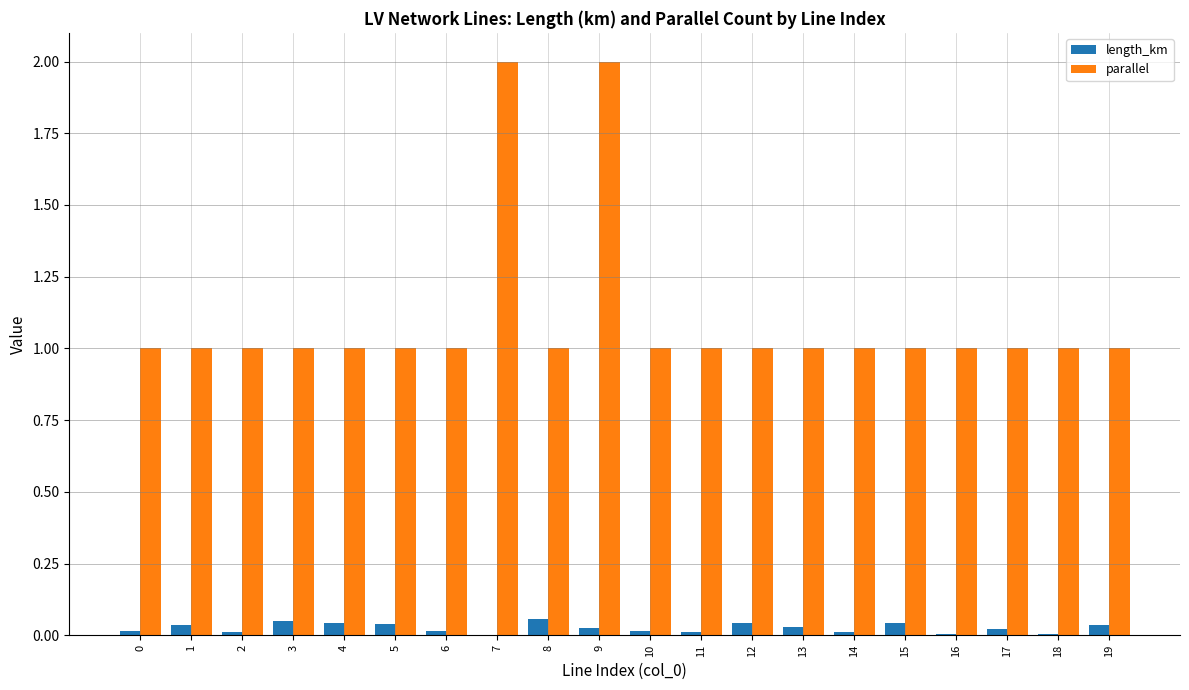

What is the sum of all length_km values?

0.5